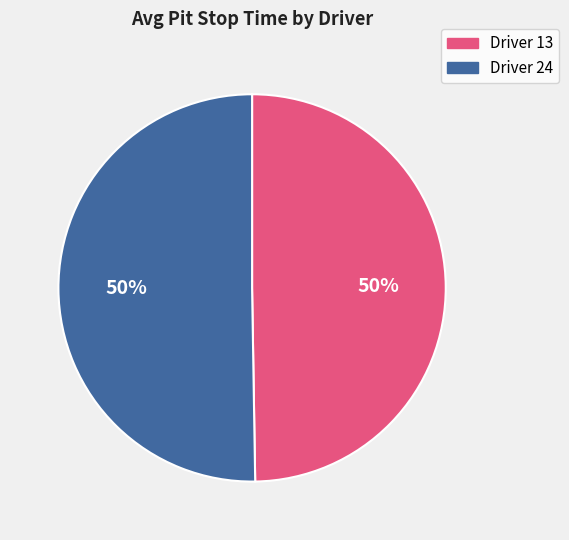

To the nearest percent, what is the average slice percentage?

50%